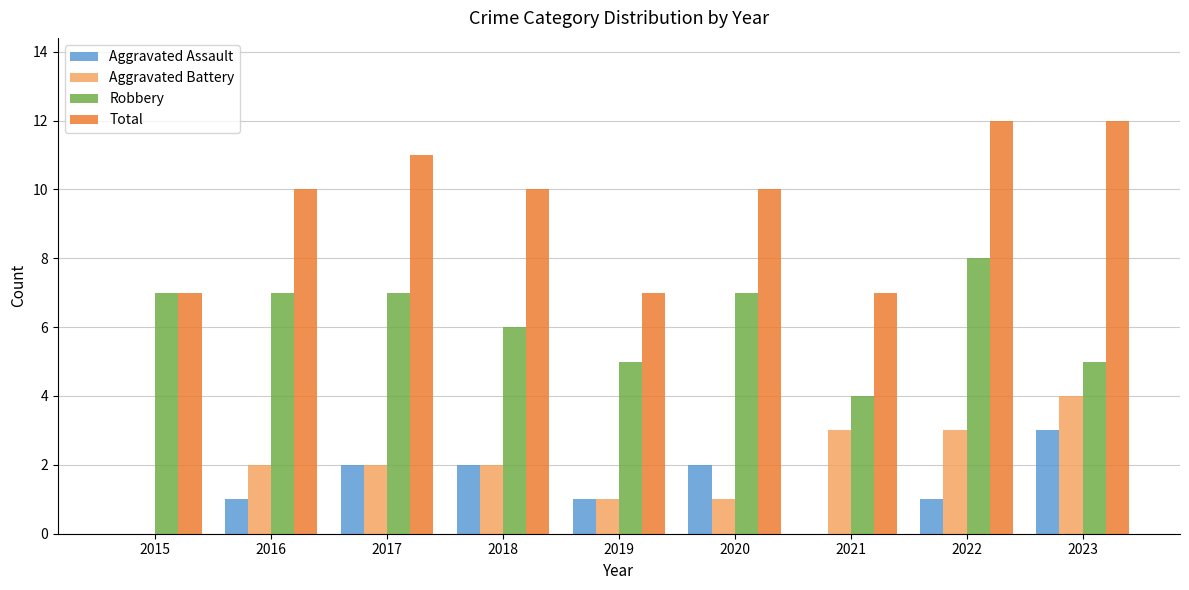

Is it true that Total equals 10 at 2020?

True